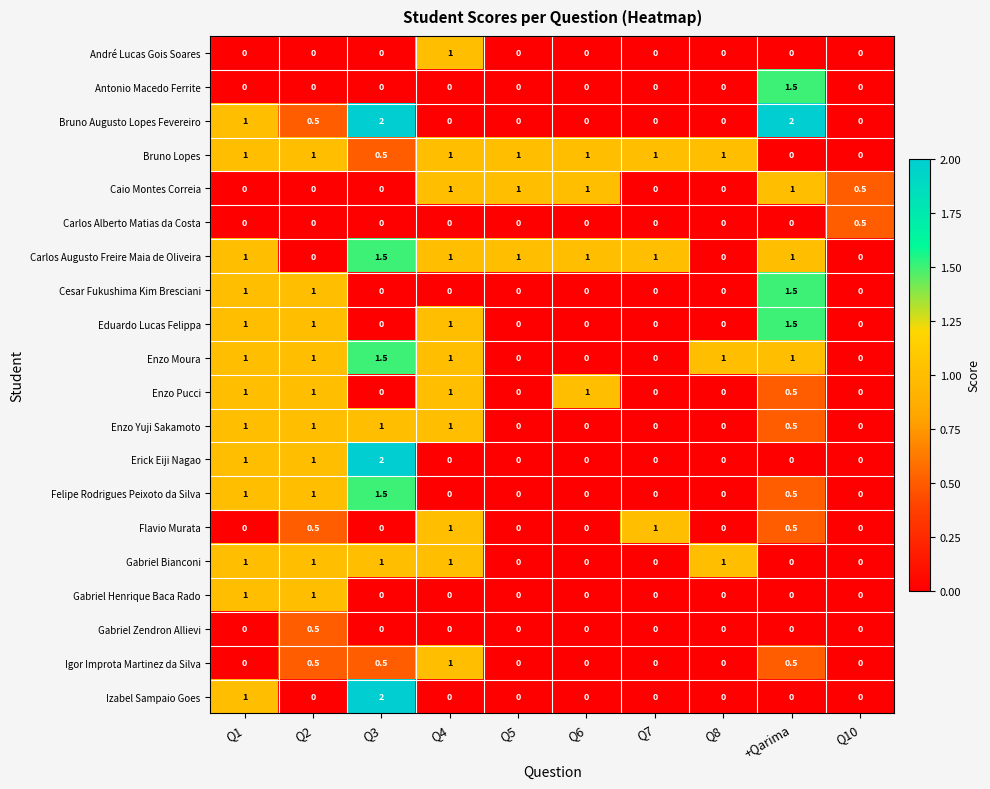

At which category is the sum across all series the highest?

Q3